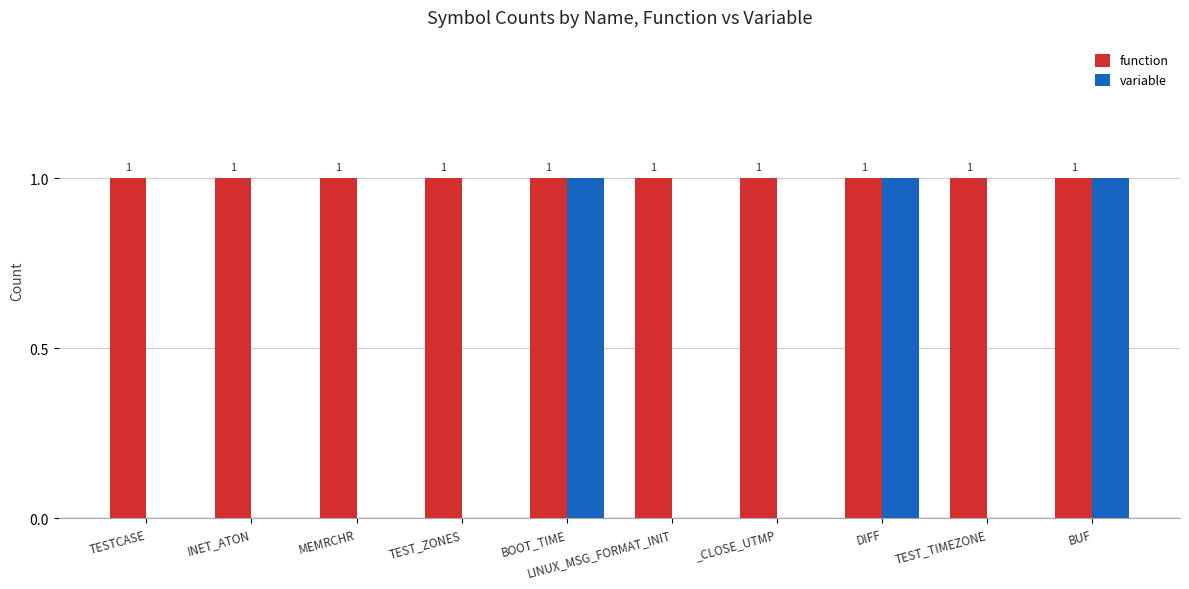

Which series has the largest total across all categories?

function